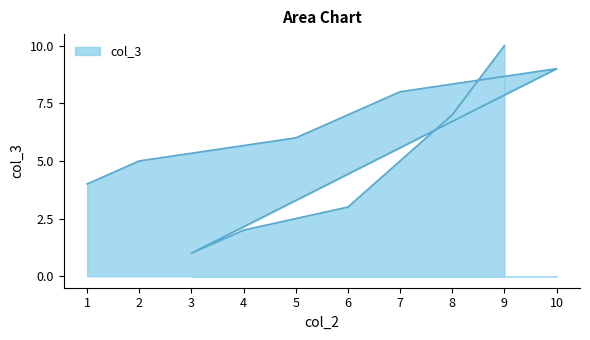

At which category does the chart reach its minimum across all series?

3